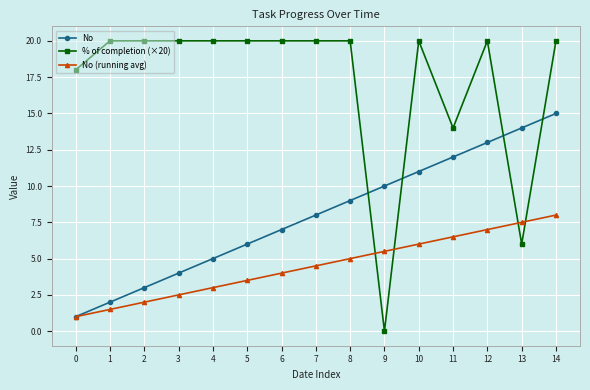

Which series ends up on top after the final intersection of No (running avg) and % of completion (×20)?

% of completion (×20)